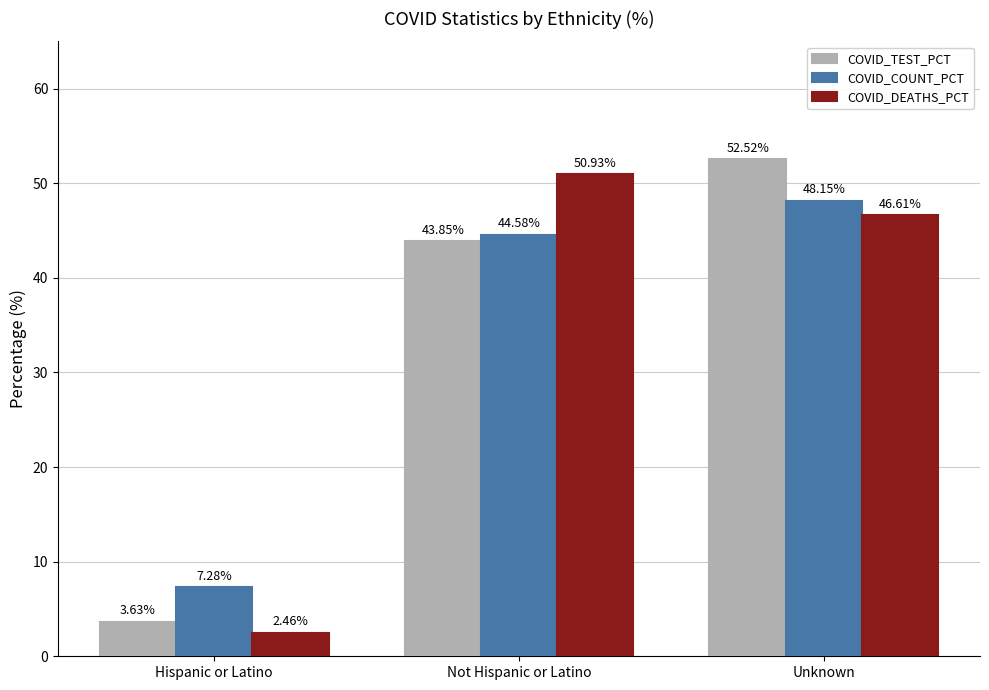

What is the difference between the COVID_TEST_PCT values at Unknown and Hispanic or Latino?

48.9